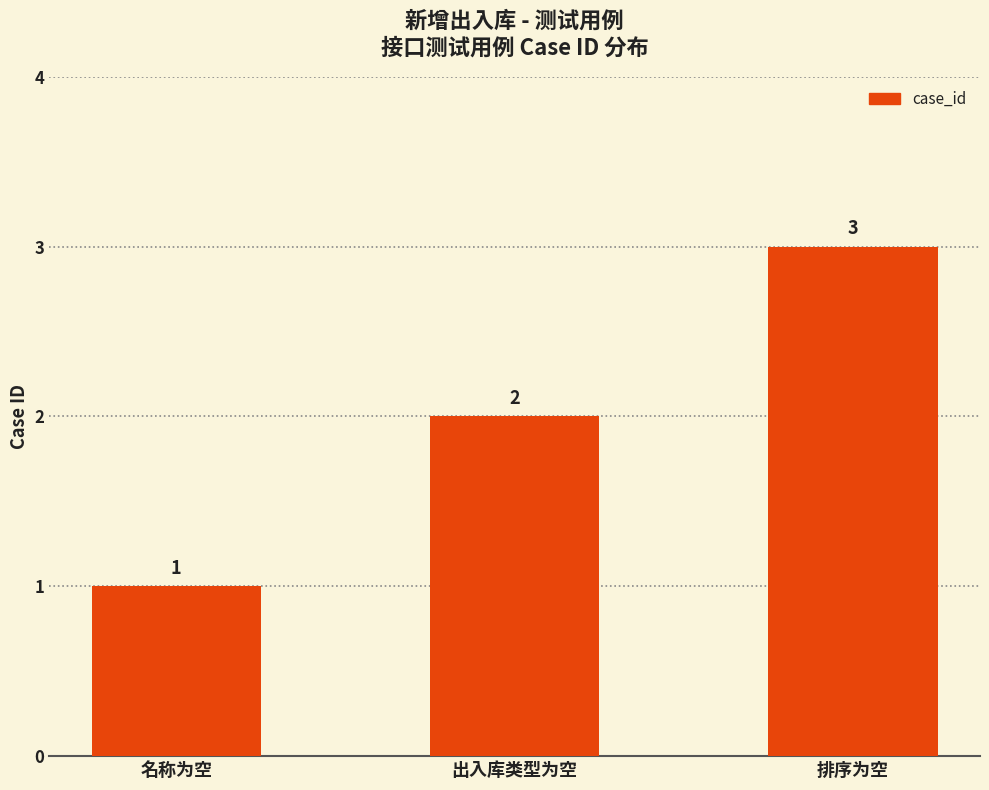

Which has a higher value, 出入库类型为空 or 名称为空?

出入库类型为空